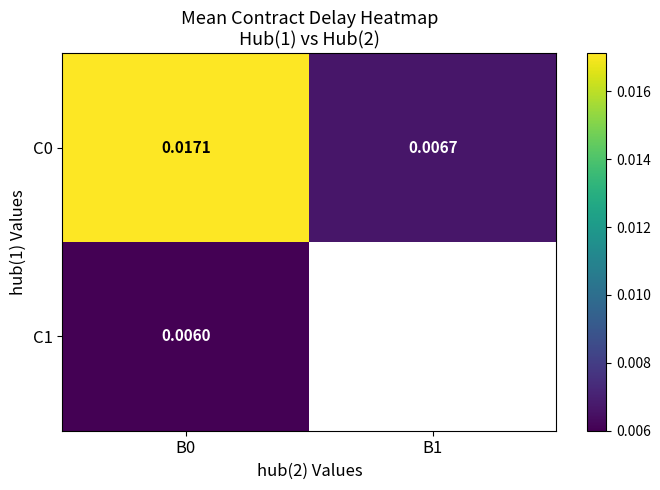

Which label corresponds to the largest value in the chart?

B0